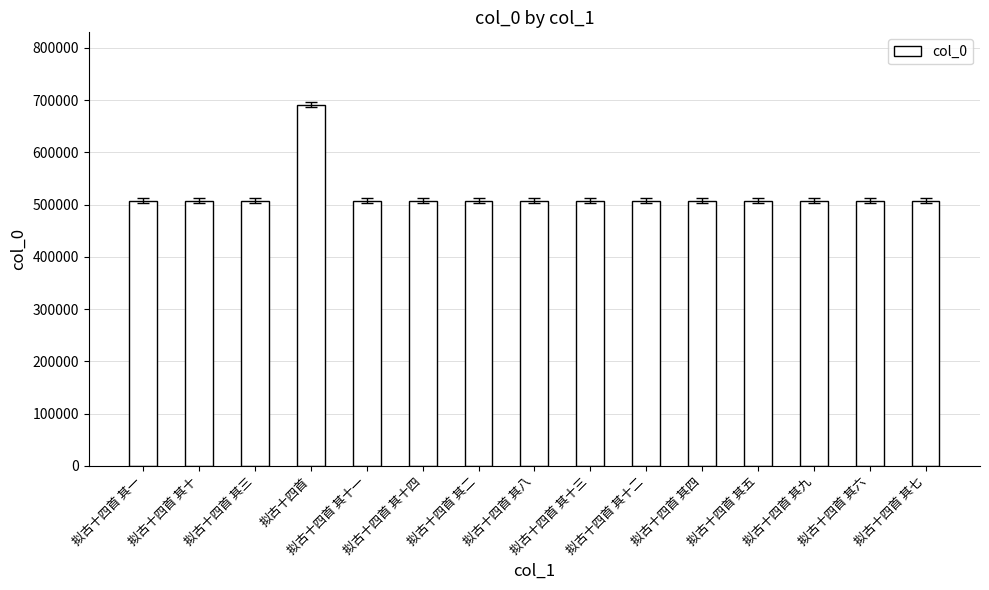

How many values are below 507460?

7